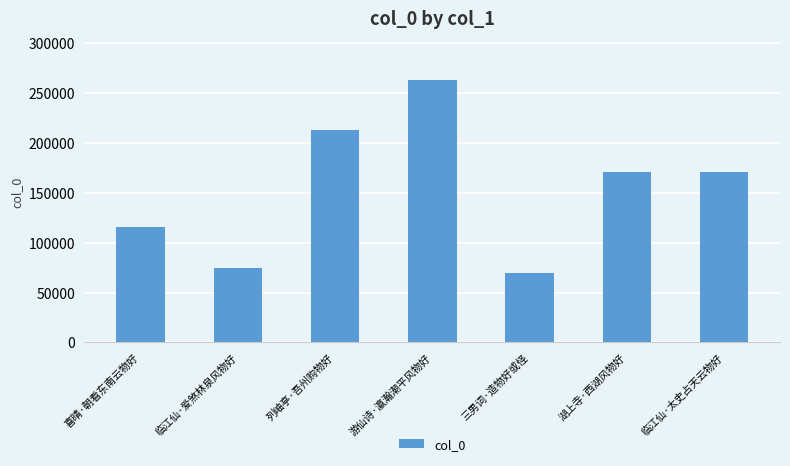

At which category does the chart reach its minimum across all series?

三男词·造物好或怪